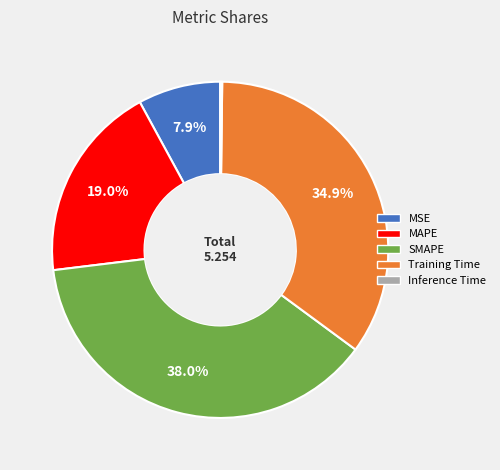

Is there a majority slice in this chart?

No